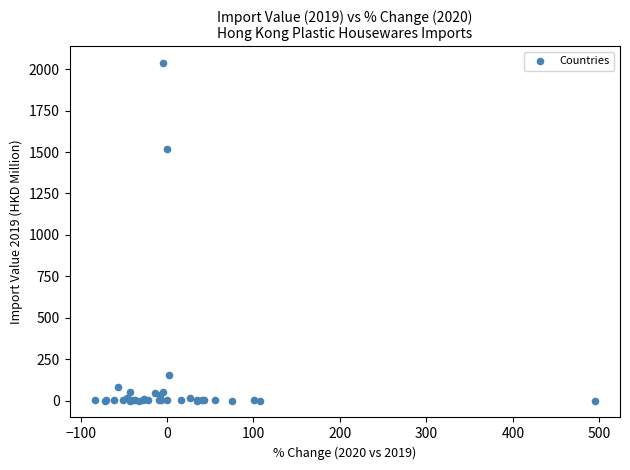

What Y value in the scatter plot is closest to 1018?

1515.9